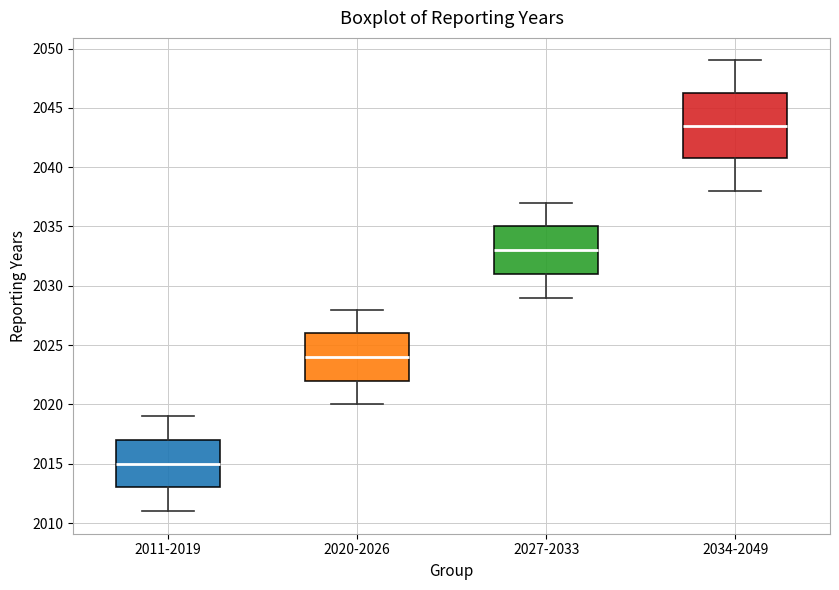

Reading left to right, read every box against the y-axis: the position of its median line, the range the box covers, and the ends of its whiskers. The values are not printed on the chart, so give them approximately, as read against the axis.

2011-2019: median 2015.0, box 2013.0 to 2017.0, whiskers 2011.0 to 2019.0
2020-2026: median 2024.0, box 2022.0 to 2026.0, whiskers 2020.0 to 2028.0
2027-2033: median 2033.0, box 2031.0 to 2035.0, whiskers 2029.0 to 2037.0
2034-2049: median 2043.5, box 2041.0 to 2046.5, whiskers 2038.0 to 2049.0